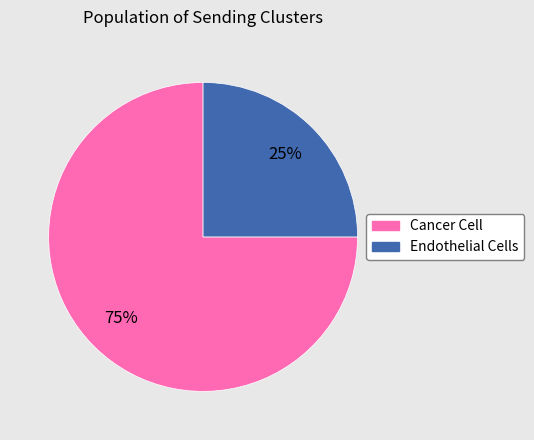

What percentage is the Endothelial Cells slice, to the nearest percent?

25%